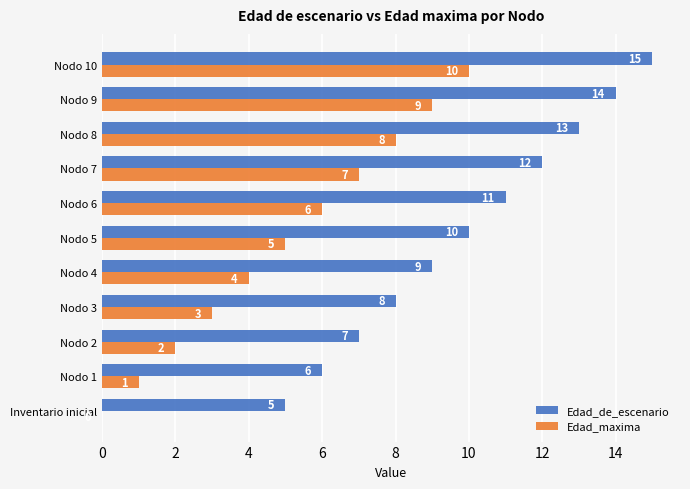

At which category is the sum across all series the highest?

Nodo 10